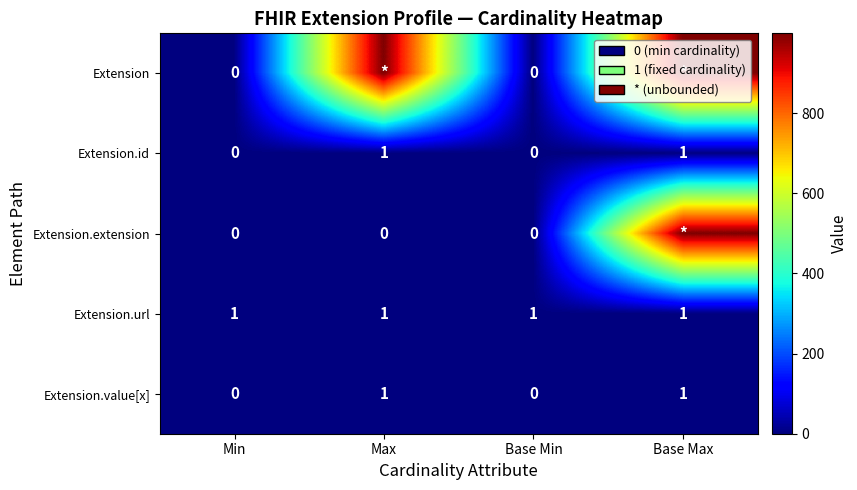

True or false: Extension.id has a value of 1 at Base Max.

True